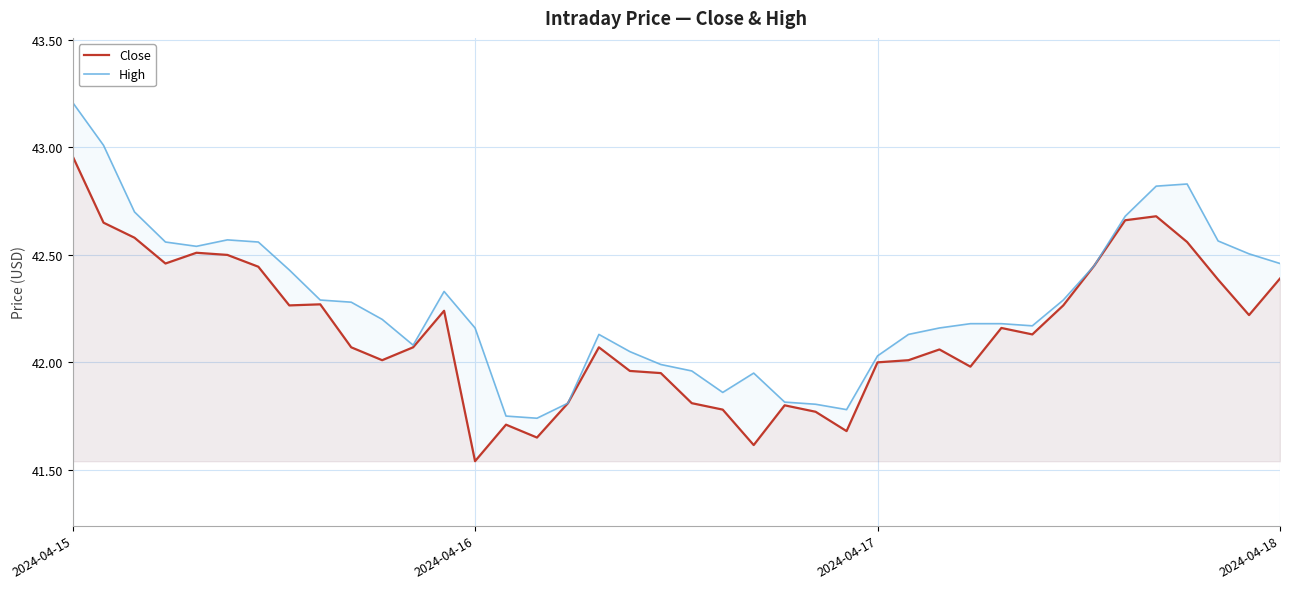

What is the value of the Close point at the 37th from the left?

42.6